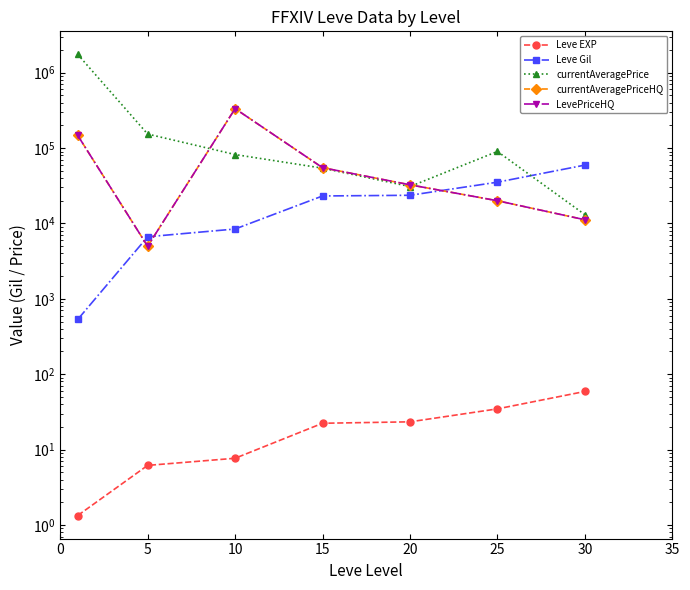

List the series in order of their peak value, highest first.

currentAveragePrice, currentAveragePriceHQ, LevePriceHQ, Leve Gil, Leve EXP